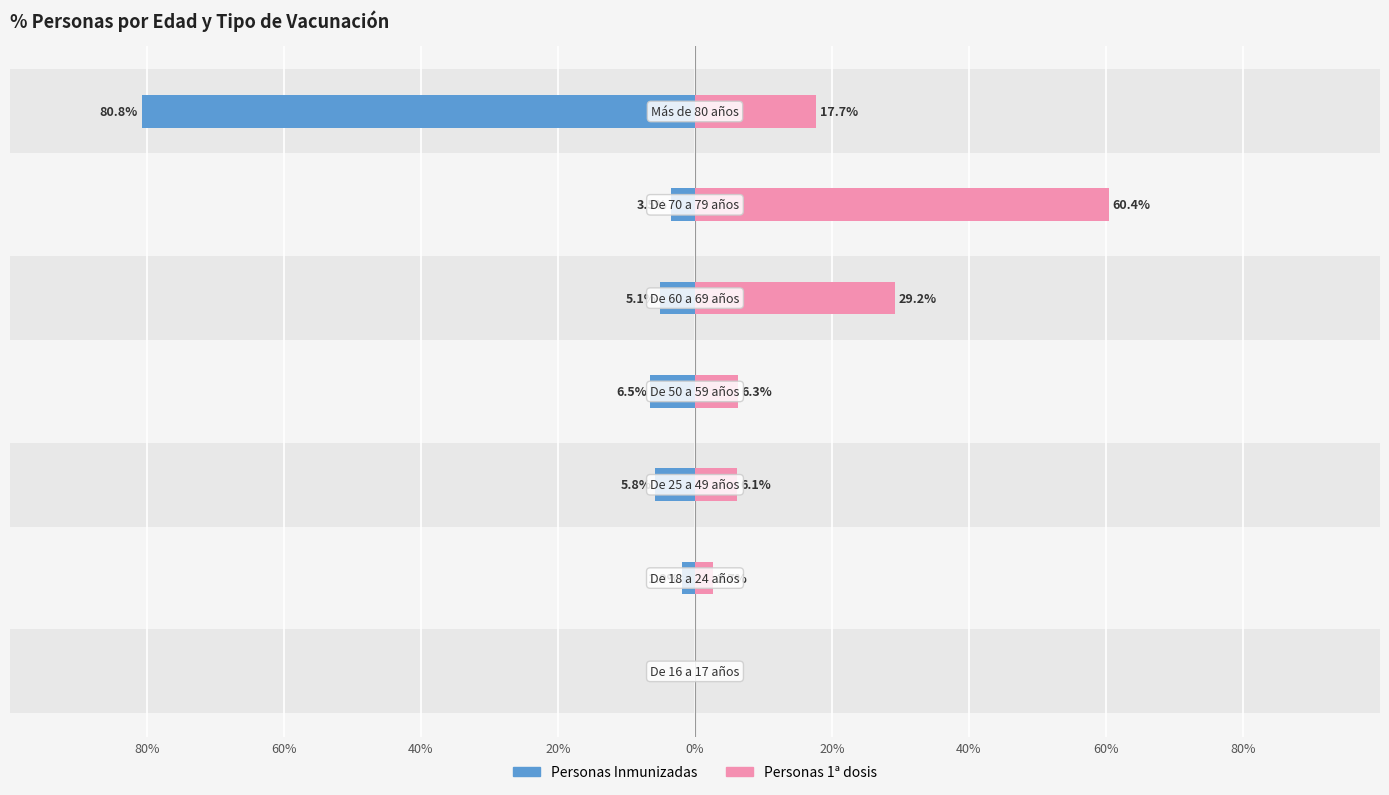

Reading left to right, list all the values displayed in this chart.

Personas Inmunizadas: 0.0	1.9	5.8	6.5	5.1	3.5	80.8
Personas 1ª dosis: 0.0	2.7	6.1	6.3	29.2	60.4	17.7